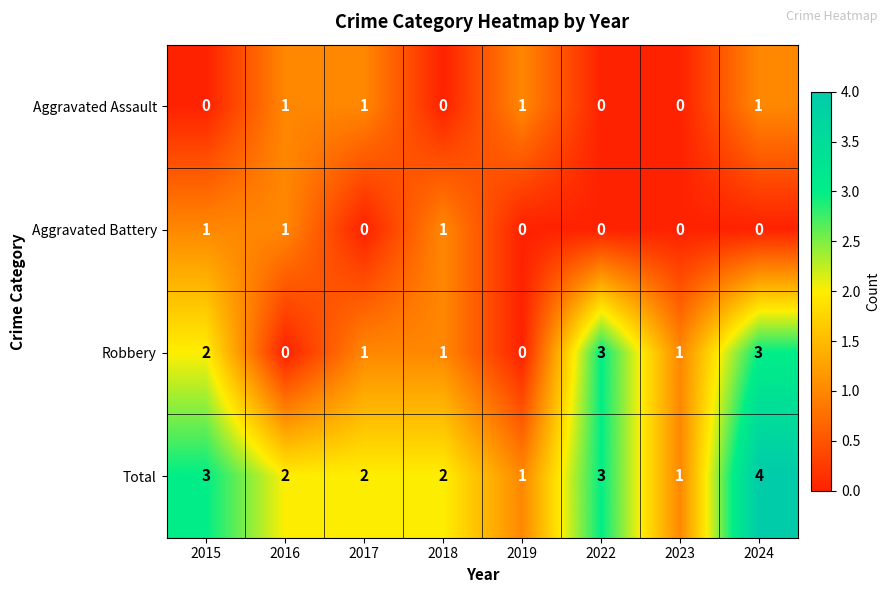

What is the maximum value shown in the chart?

4